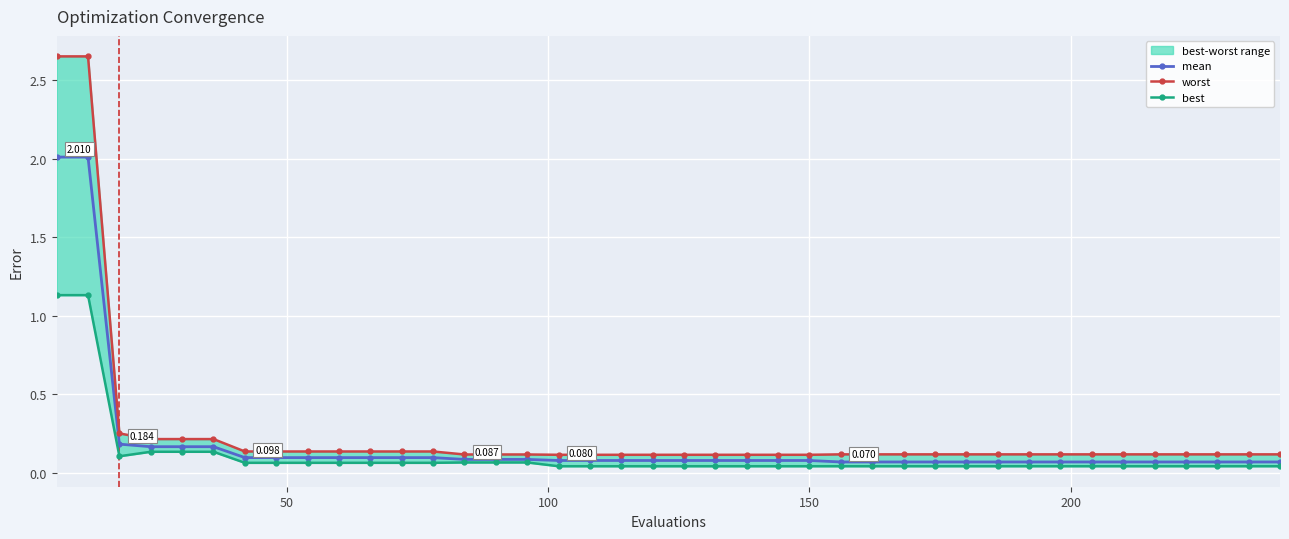

The mean series shows 0.2 at 12. True or false?

False